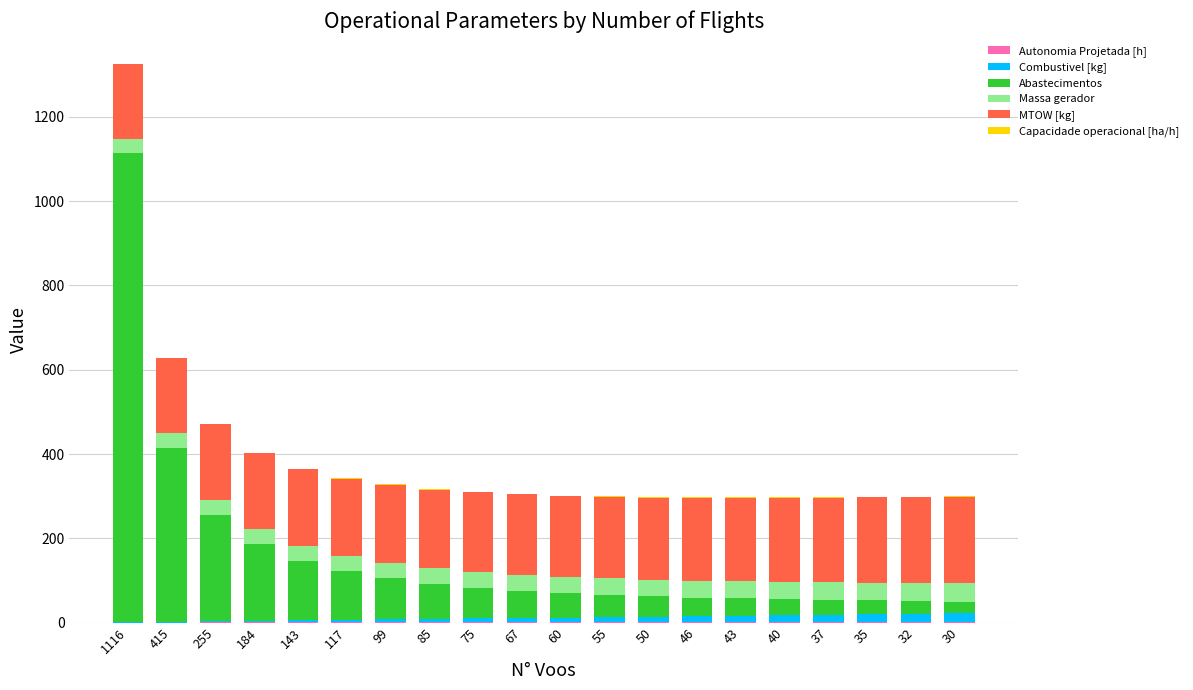

At which category is the sum across all series the highest?

1116